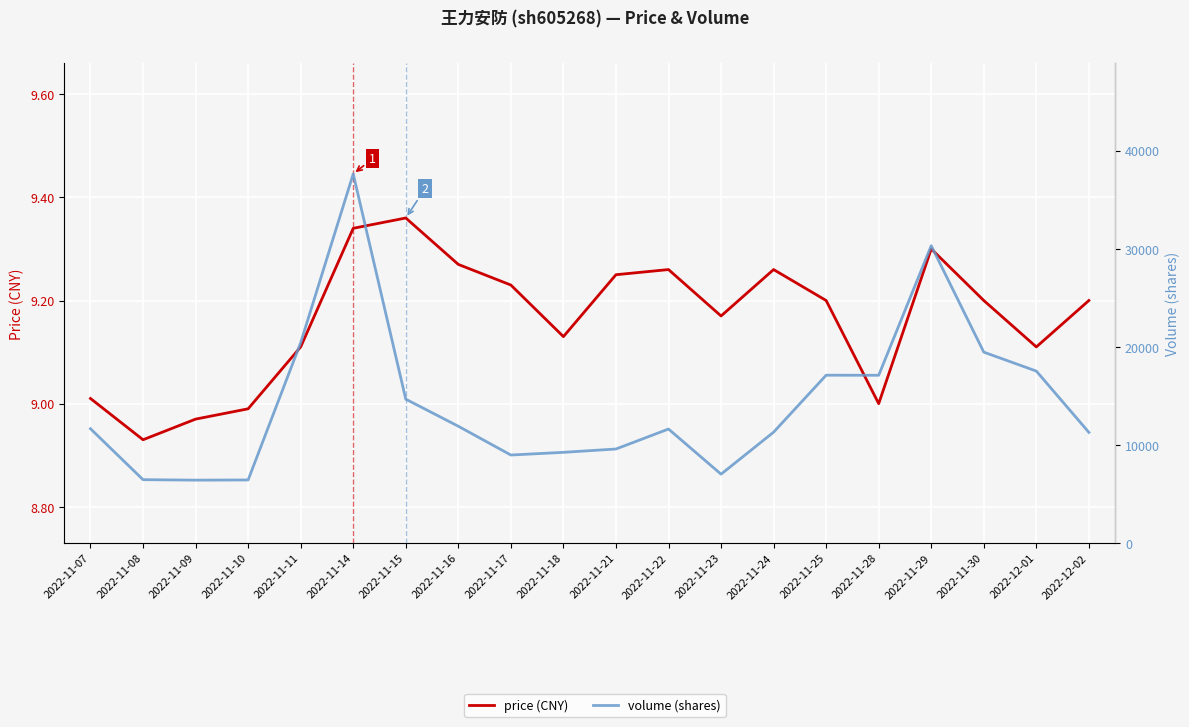

How many data points in volume (shares) are above 11644?

9